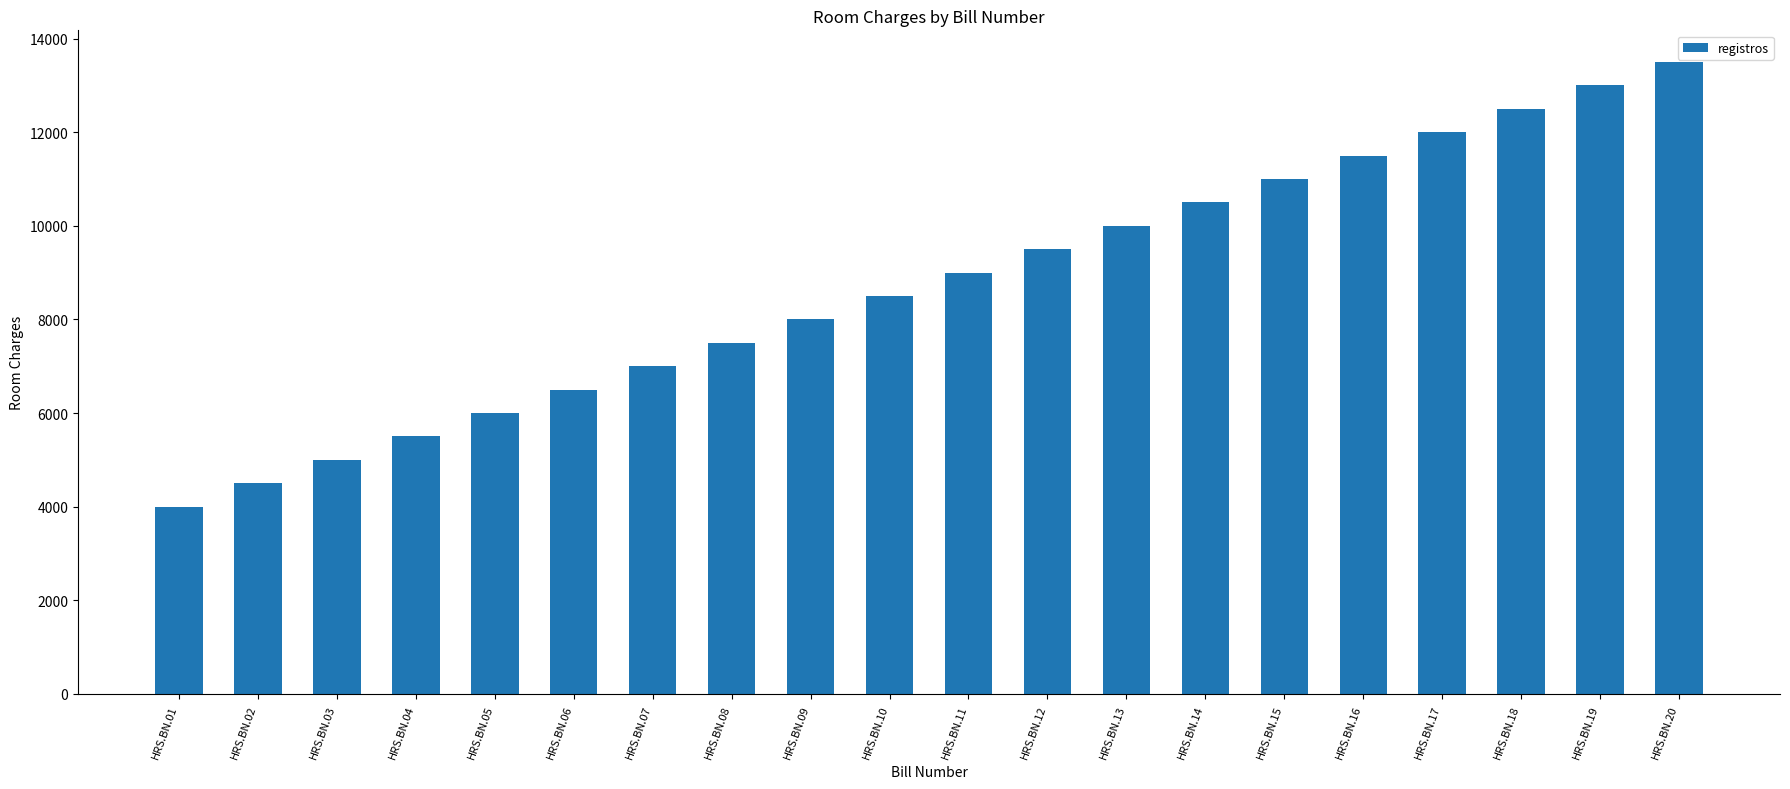

Reading left to right, transcribe all the data shown in this chart.

4000	4500	5000	5500	6000	6500	7000	7500	8000	8500	9000	9500	10000	10500	11000	11500	12000	12500	13000	13500